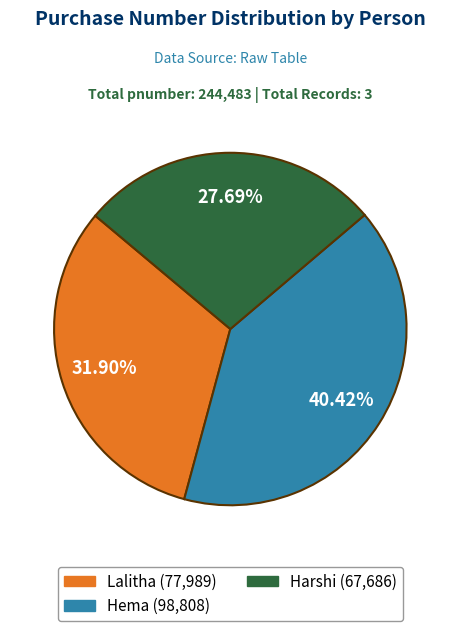

Which slice is the smallest?

Harshi